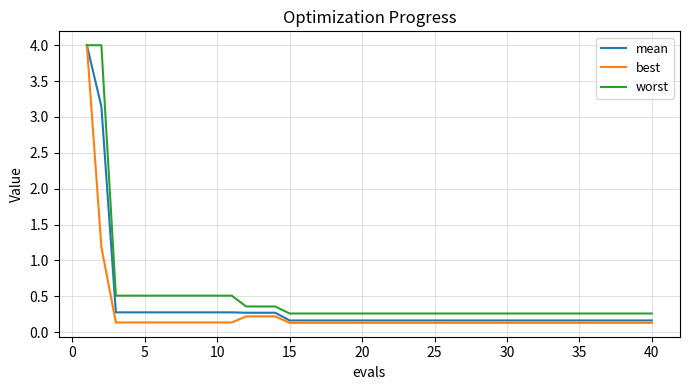

What is the maximum value for best?

4.0